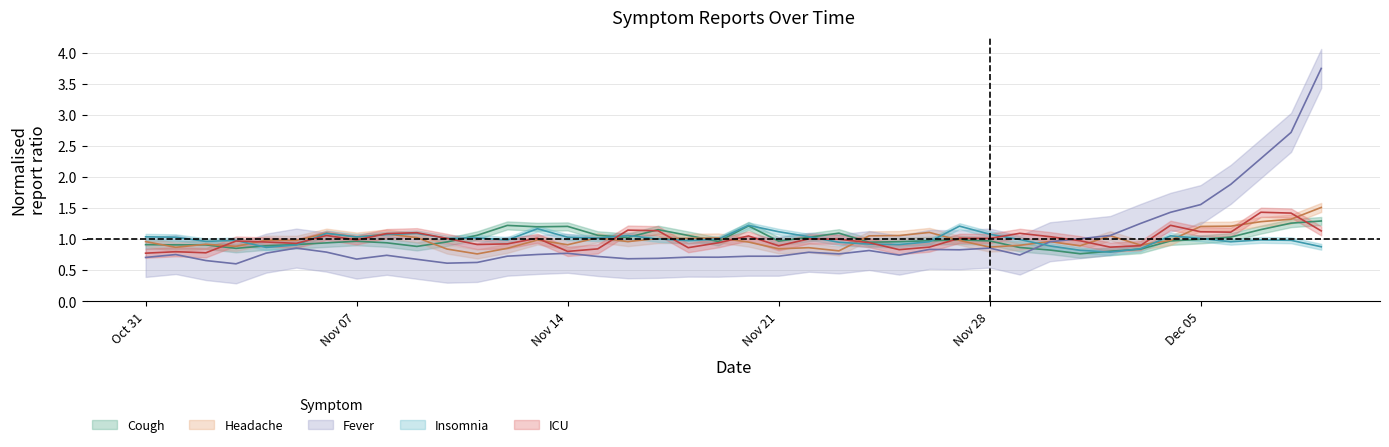

What are all the series names shown in the legend?

Cough, Headache, Fever, Insomnia, ICU